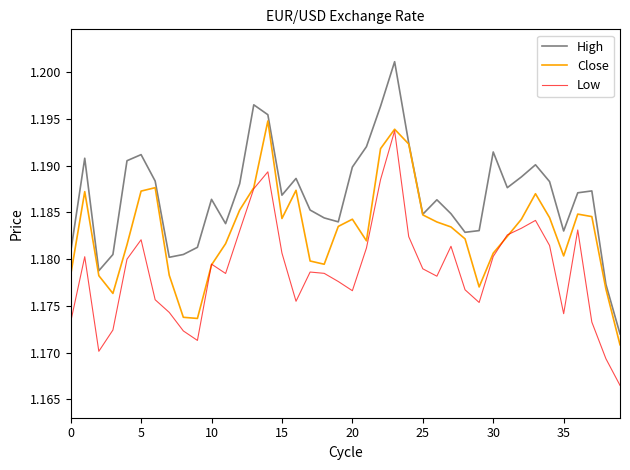

True or false: Low and High intersect in this chart.

False